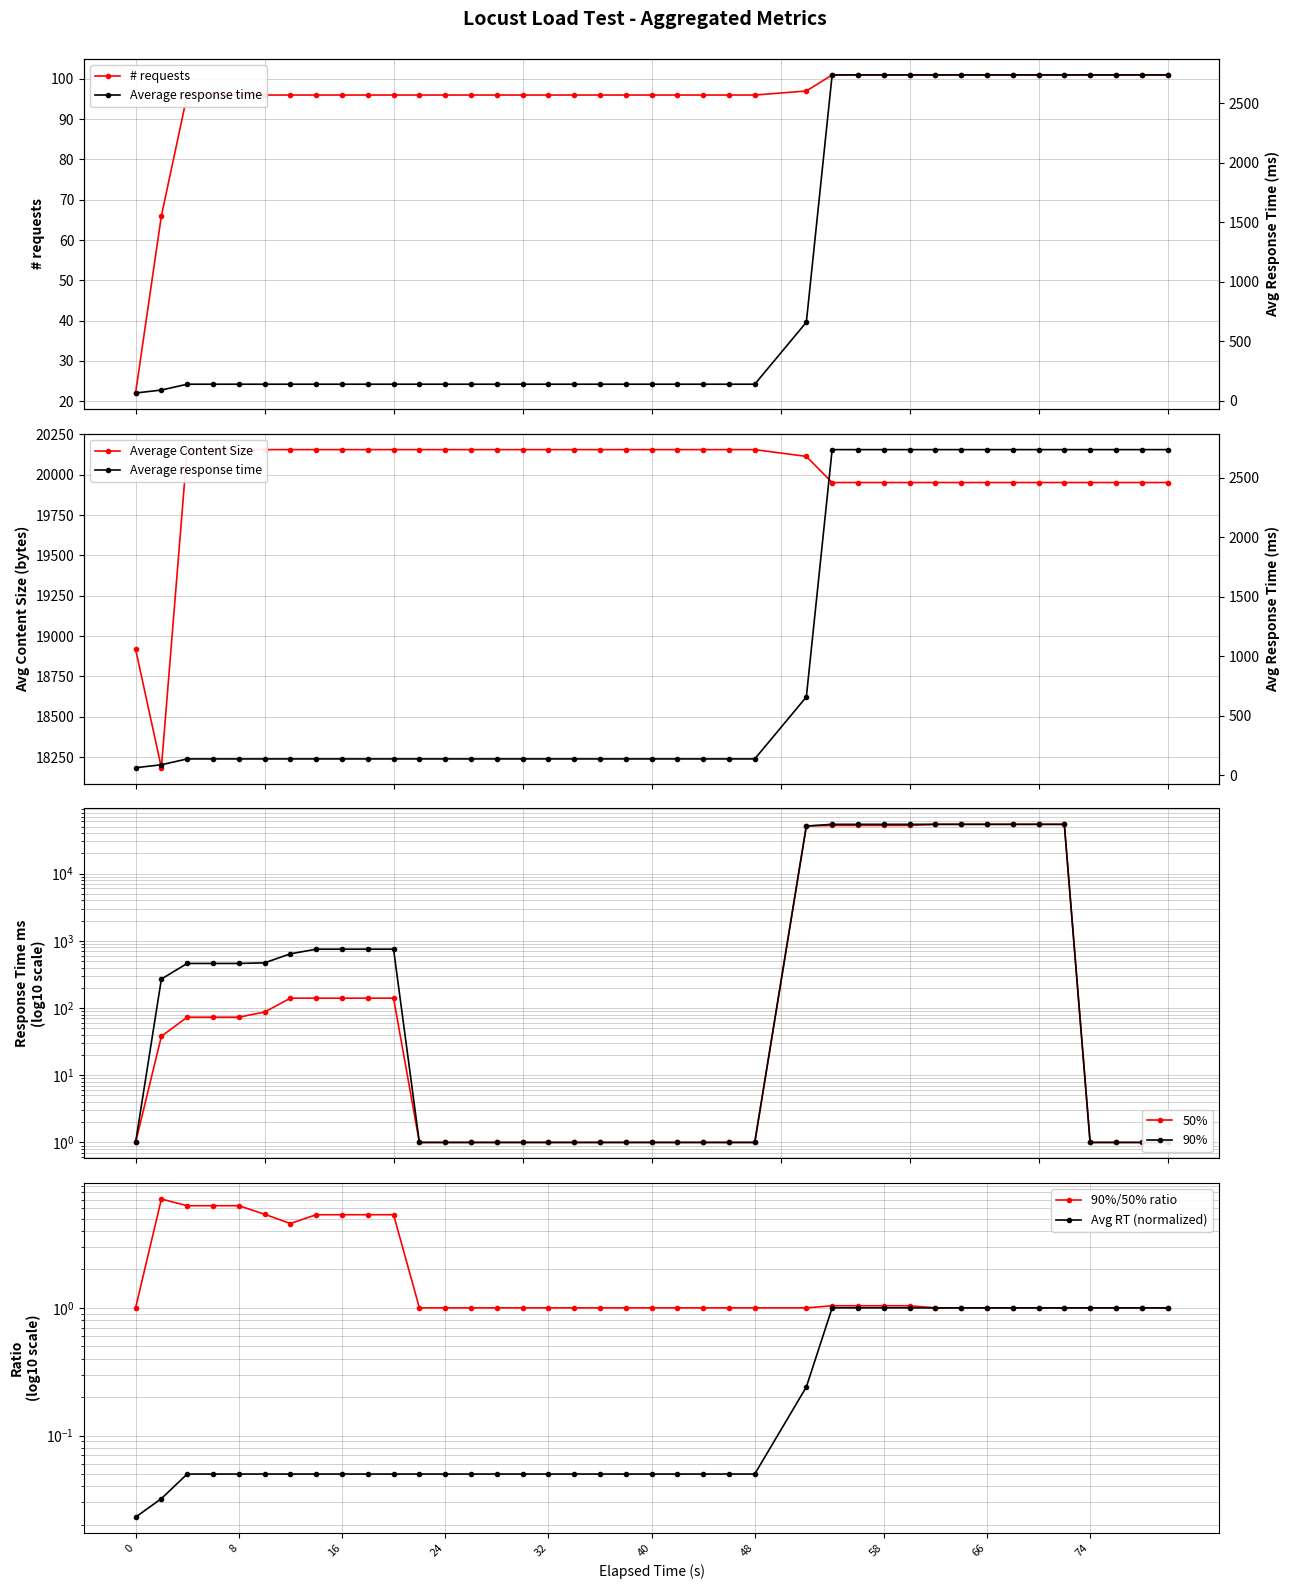

At how many categories does at least one series exceed 41356?

11